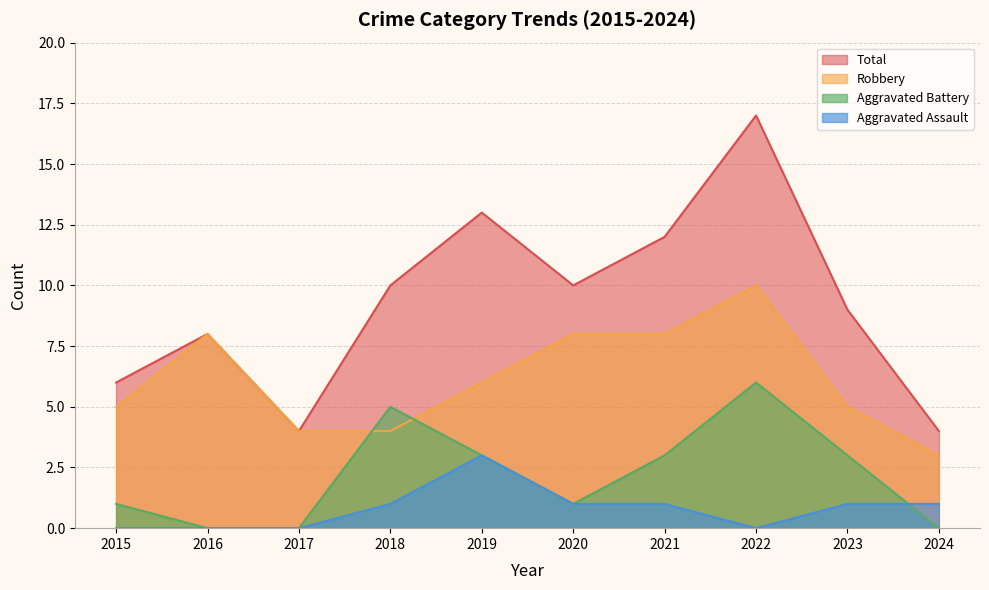

Reading left to right, transcribe all the data shown in this chart.

Aggravated Assault: 2015=0	2016=0	2017=0	2018=1	2019=3	2020=1	2021=1	2022=0	2023=1	2024=1
Aggravated Battery: 2015=1	2016=0	2017=0	2018=5	2019=3	2020=1	2021=3	2022=6	2023=3	2024=0
Robbery: 2015=5	2016=8	2017=4	2018=4	2019=6	2020=8	2021=8	2022=10	2023=5	2024=3
Total: 2015=6	2016=8	2017=4	2018=10	2019=13	2020=10	2021=12	2022=17	2023=9	2024=4